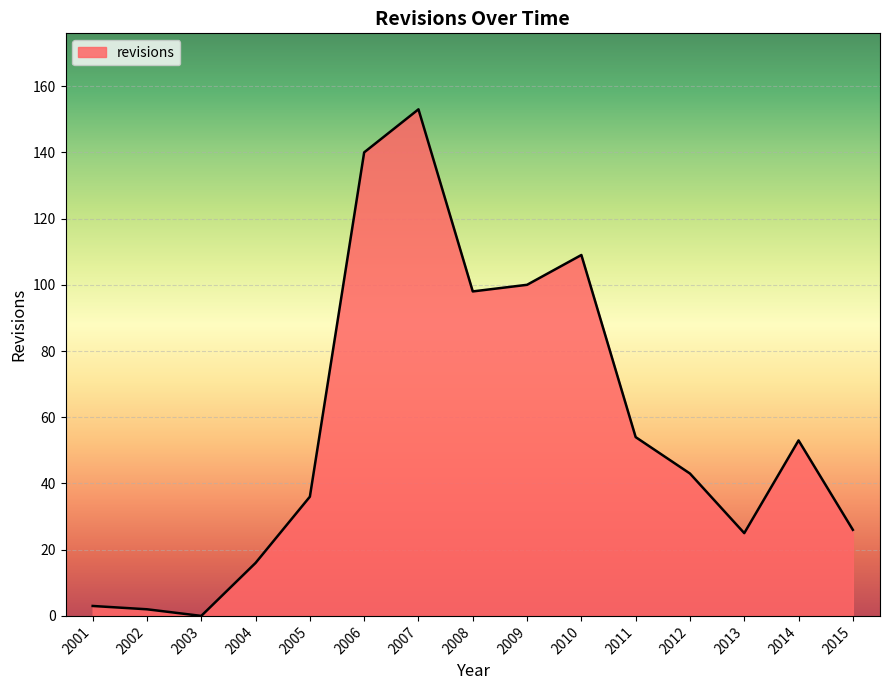

At which category does the chart reach its peak across all series?

2007